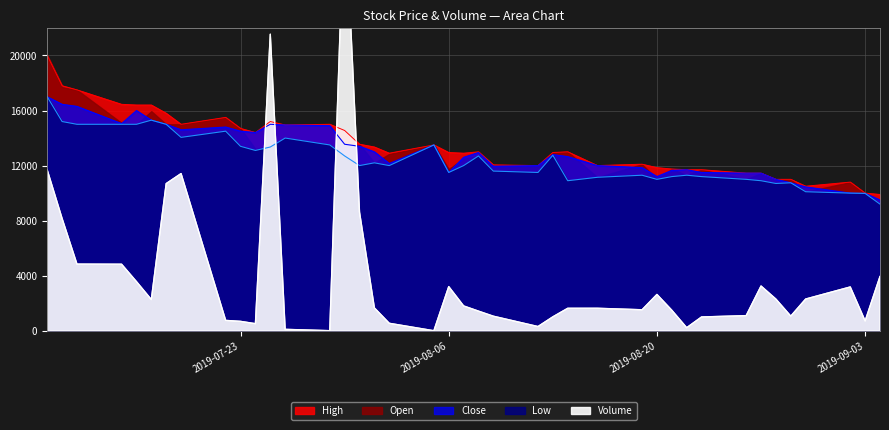

What is the difference between the highest and lowest values at 2019-09-03?

9285